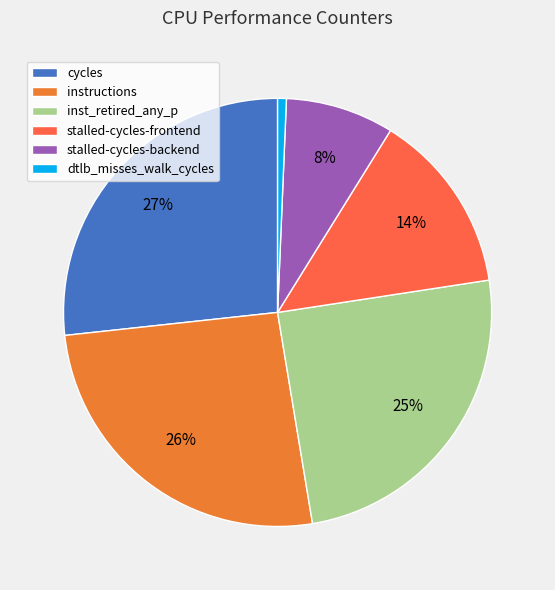

What portion of the pie excludes cycles?

73.5%